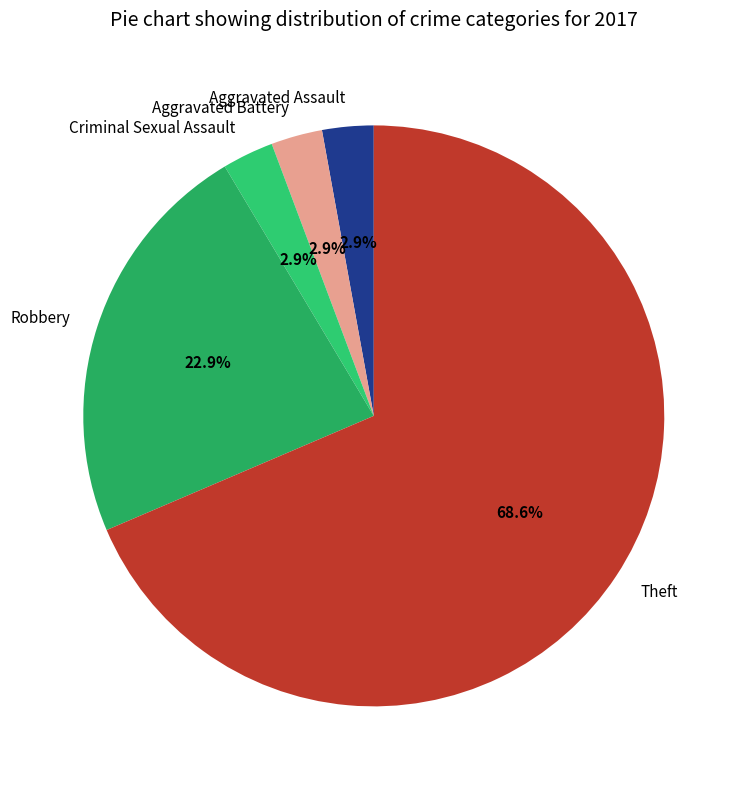

What is the largest slice in the pie chart?

Theft